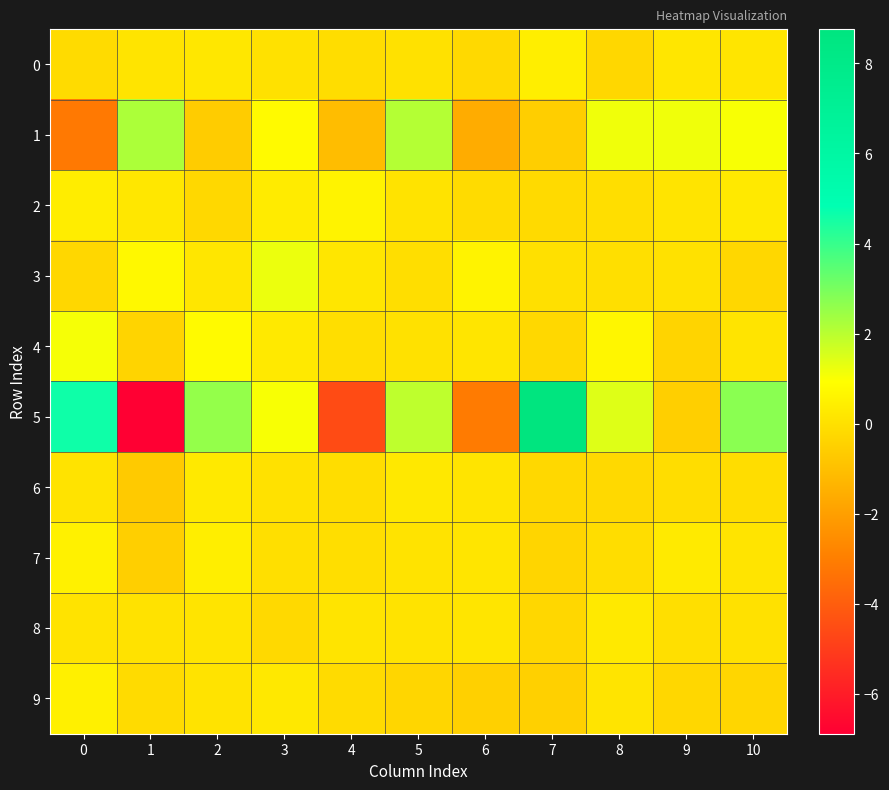

Reading left to right, list all the values displayed in this chart.

0: 0=-0.1	1=0.1	2=0.2	3=0.1	4=-0.1	5=0.0	6=-0.2	7=0.4	8=-0.3	9=0.2	10=0.2
1: 0=-3.1	1=2.2	2=-0.6	3=0.8	4=-1.1	5=2.1	6=-1.6	7=-0.5	8=1.2	9=1.2	10=1.0
2: 0=0.4	1=0.2	2=-0.2	3=0.3	4=0.6	5=0.1	6=-0.1	7=-0.2	8=-0.1	9=0.1	10=0.3
3: 0=-0.3	1=0.7	2=0.2	3=1.2	4=0.2	5=-0.0	6=0.6	7=0.0	8=-0.0	9=0.0	10=-0.3
4: 0=1.1	1=-0.4	2=0.8	3=0.3	4=-0.0	5=0.1	6=0.2	7=-0.2	8=0.7	9=-0.4	10=0.1
5: 0=4.6	1=-6.9	2=2.6	3=1.1	4=-4.5	5=1.9	6=-3.1	7=8.8	8=1.4	9=-0.5	10=2.7
6: 0=0.1	1=-0.7	2=0.3	3=0.1	4=-0.1	5=0.2	6=0.1	7=-0.2	8=-0.2	9=-0.1	10=-0.1
7: 0=0.5	1=-0.5	2=0.4	3=-0.0	4=-0.1	5=0.1	6=0.1	7=-0.3	8=-0.1	9=0.3	10=0.1
8: 0=0.1	1=0.1	2=0.1	3=-0.2	4=0.1	5=0.1	6=0.2	7=-0.3	8=0.3	9=-0.0	10=0.0
9: 0=0.5	1=-0.1	2=0.1	3=0.2	4=-0.2	5=-0.3	6=-0.5	7=-0.5	8=0.1	9=-0.3	10=-0.3